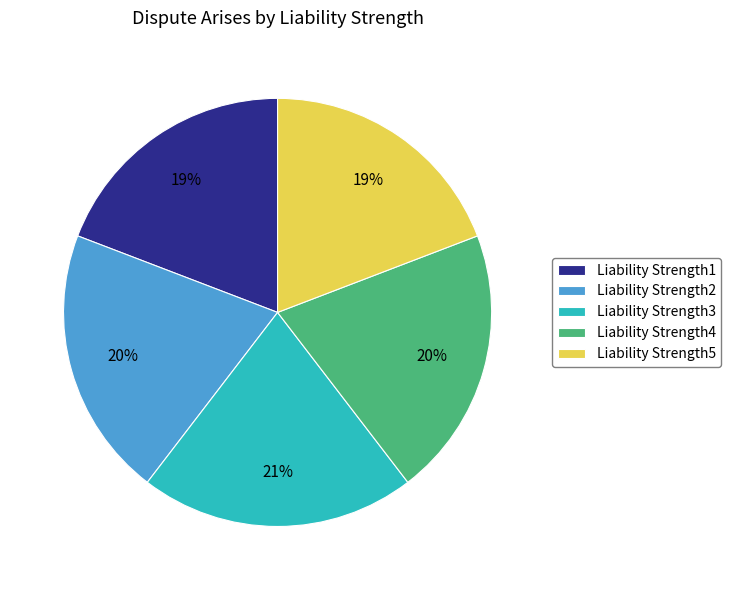

The Liability Strength4 slice represents 12% of the pie. True or false?

False